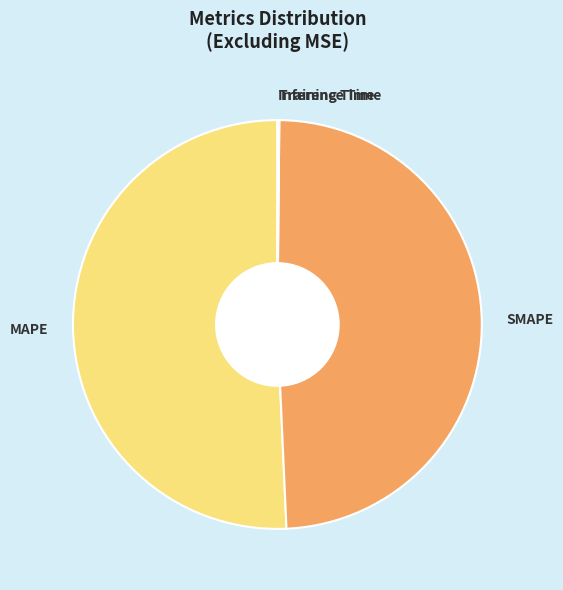

The SMAPE slice represents 49% of the pie. True or false?

True